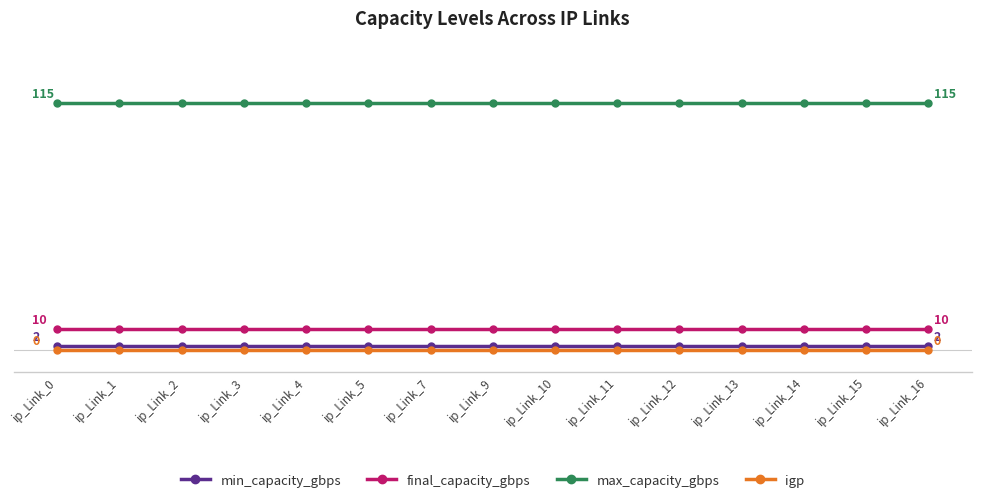

What are all the series names shown in the legend?

min_capacity_gbps, final_capacity_gbps, max_capacity_gbps, igp